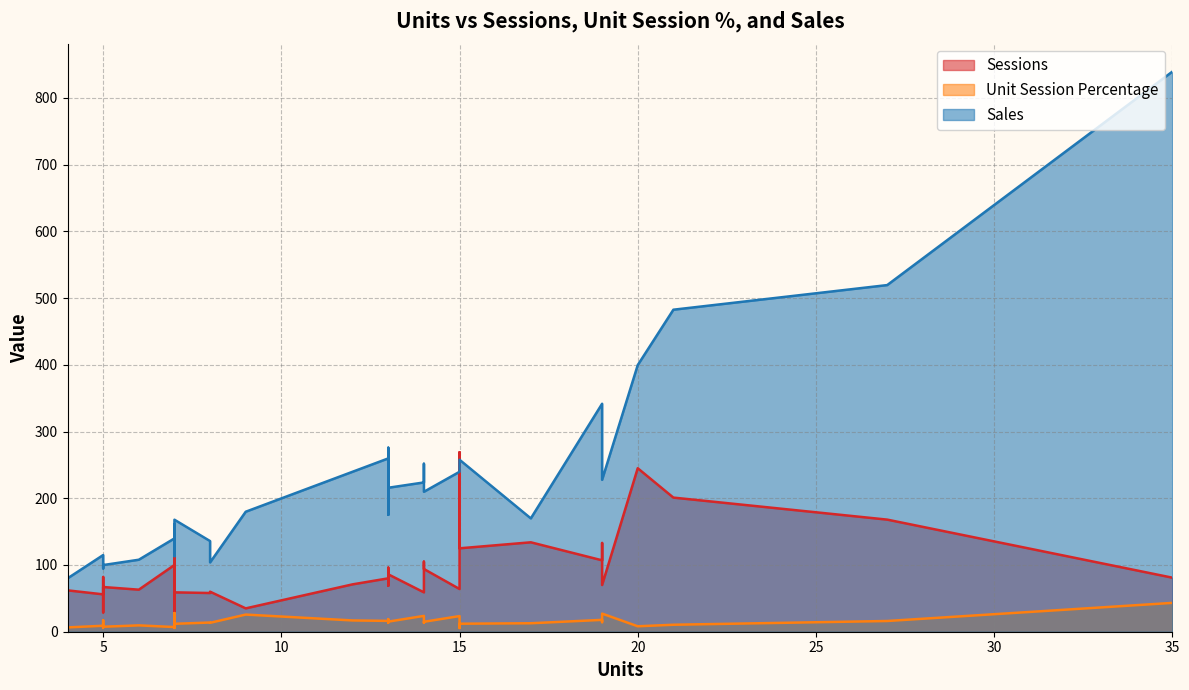

Which series has the widest spread of values?

Sales